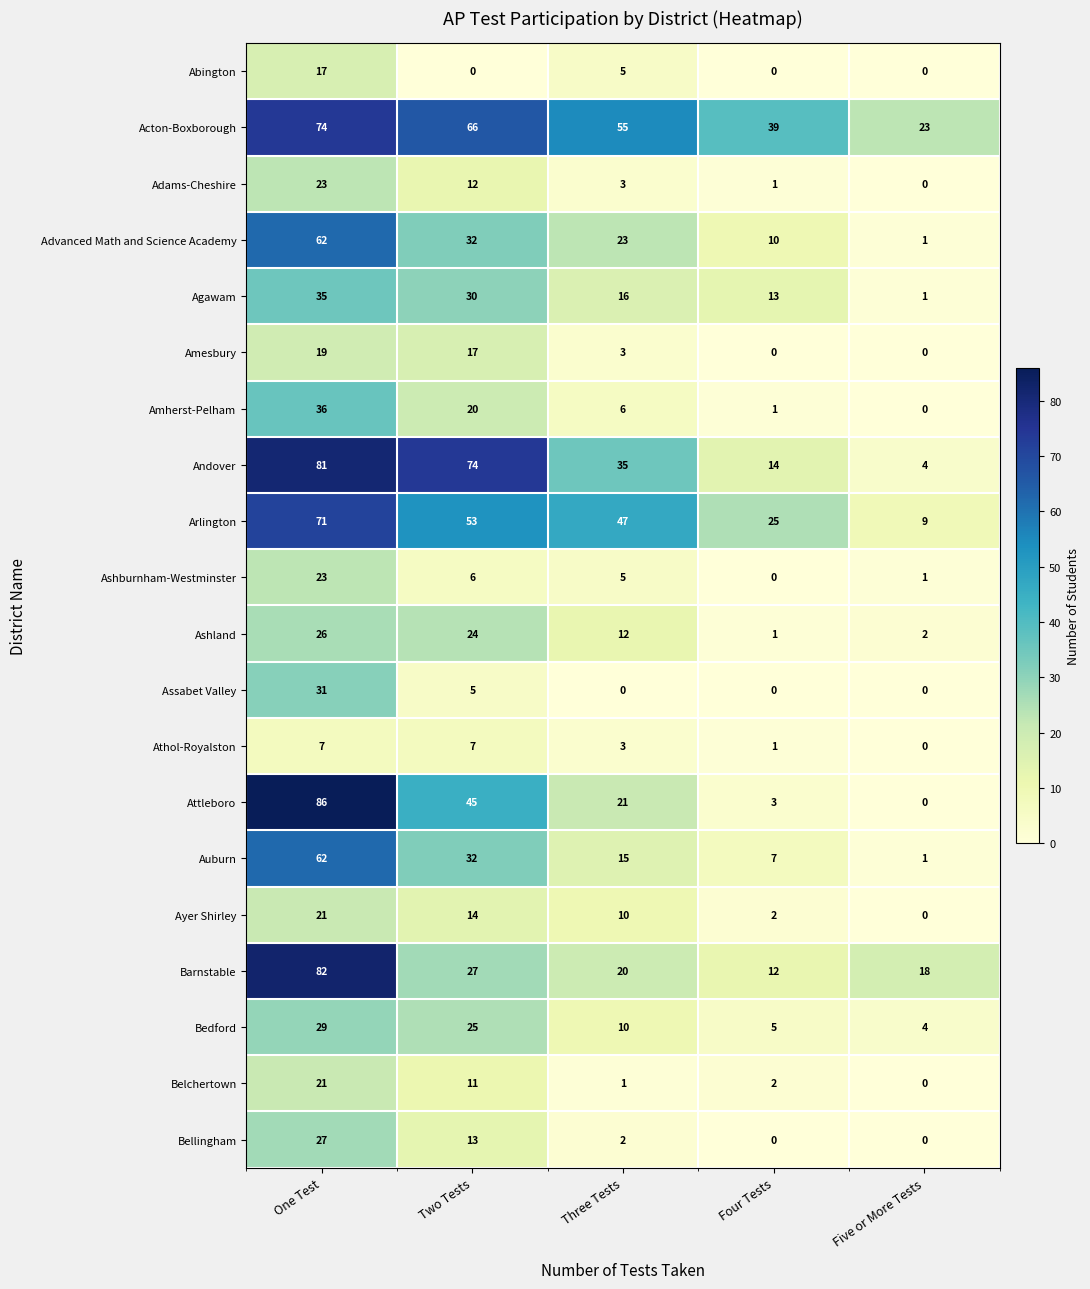

Which series has the largest total across all categories?

Acton-Boxborough